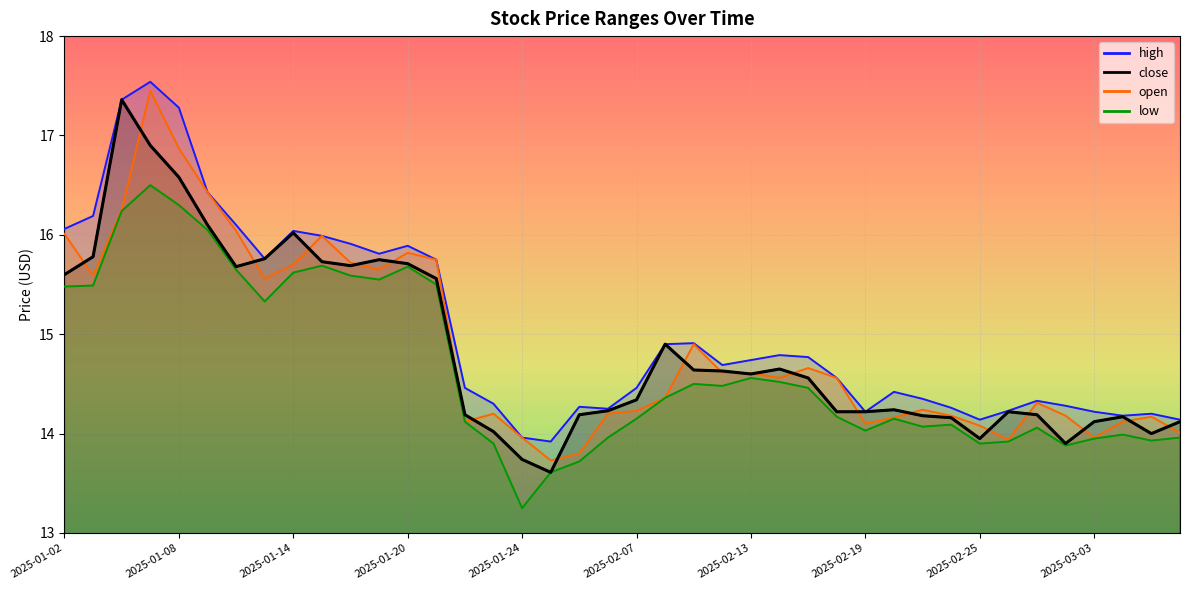

Reading left to right, extract all data points from this chart.

high: 16.1	16.2	17.4	17.5	17.3	16.4	16.1	15.8	16.0	16.0	15.9	15.8	15.9	15.8	14.5	14.3	14.0	13.9	14.3	14.2	14.5	14.9	14.9	14.7	14.7	14.8	14.8	14.6	14.2	14.4	14.3	14.3	14.1	14.2	14.3	14.3	14.2	14.2	14.2	14.1
close: 15.6	15.8	17.4	16.9	16.6	16.1	15.7	15.8	16.0	15.7	15.7	15.8	15.7	15.6	14.2	14.0	13.7	13.6	14.2	14.2	14.3	14.9	14.6	14.6	14.6	14.7	14.6	14.2	14.2	14.2	14.2	14.2	13.9	14.2	14.2	13.9	14.1	14.2	14.0	14.1
open: 16.0	15.6	16.2	17.4	16.9	16.4	16.0	15.6	15.7	16.0	15.7	15.7	15.8	15.8	14.1	14.2	14.0	13.7	13.8	14.2	14.2	14.4	14.9	14.6	14.6	14.6	14.7	14.6	14.1	14.2	14.2	14.2	14.1	13.9	14.3	14.2	14.0	14.1	14.2	14.0
low: 15.5	15.5	16.2	16.5	16.3	16.1	15.7	15.3	15.6	15.7	15.6	15.6	15.7	15.5	14.1	13.9	13.2	13.6	13.7	14.0	14.2	14.4	14.5	14.5	14.6	14.5	14.5	14.2	14.0	14.2	14.1	14.1	13.9	13.9	14.1	13.9	13.9	14.0	13.9	14.0